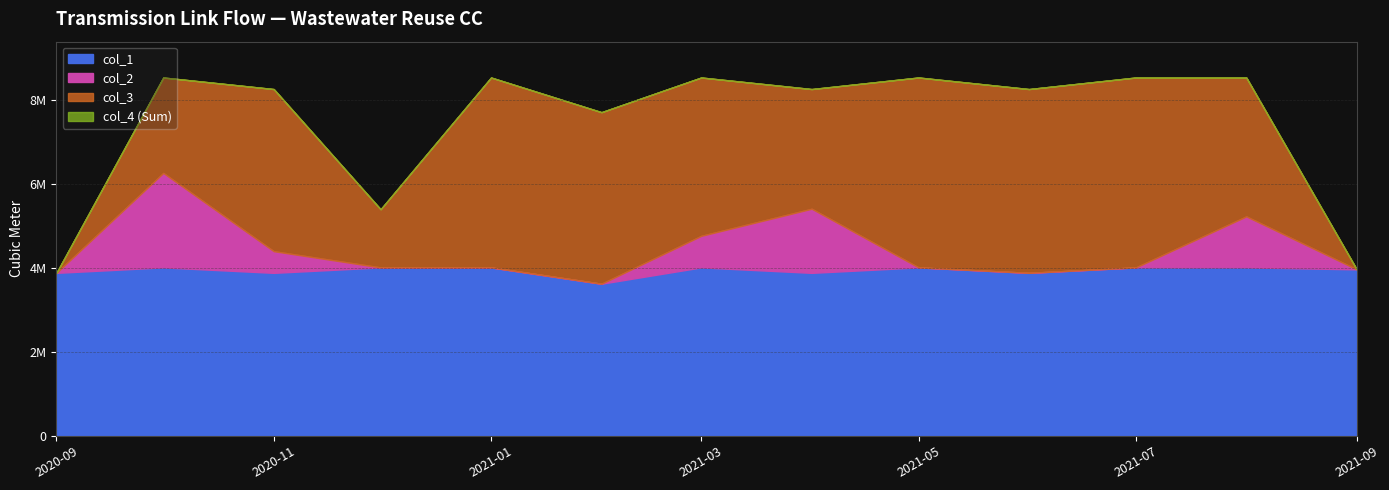

Between 2021-07-01 and 2021-04-01, which is larger?

2021-07-01